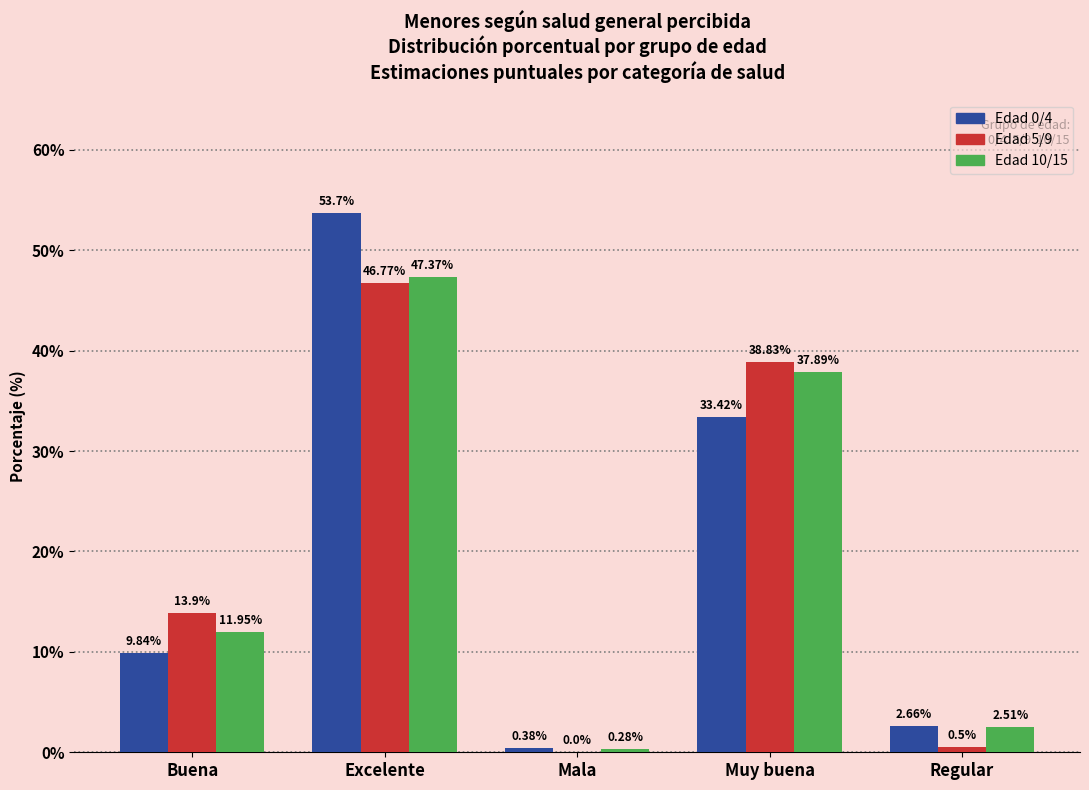

What is the total value across all series at Buena?

35.7